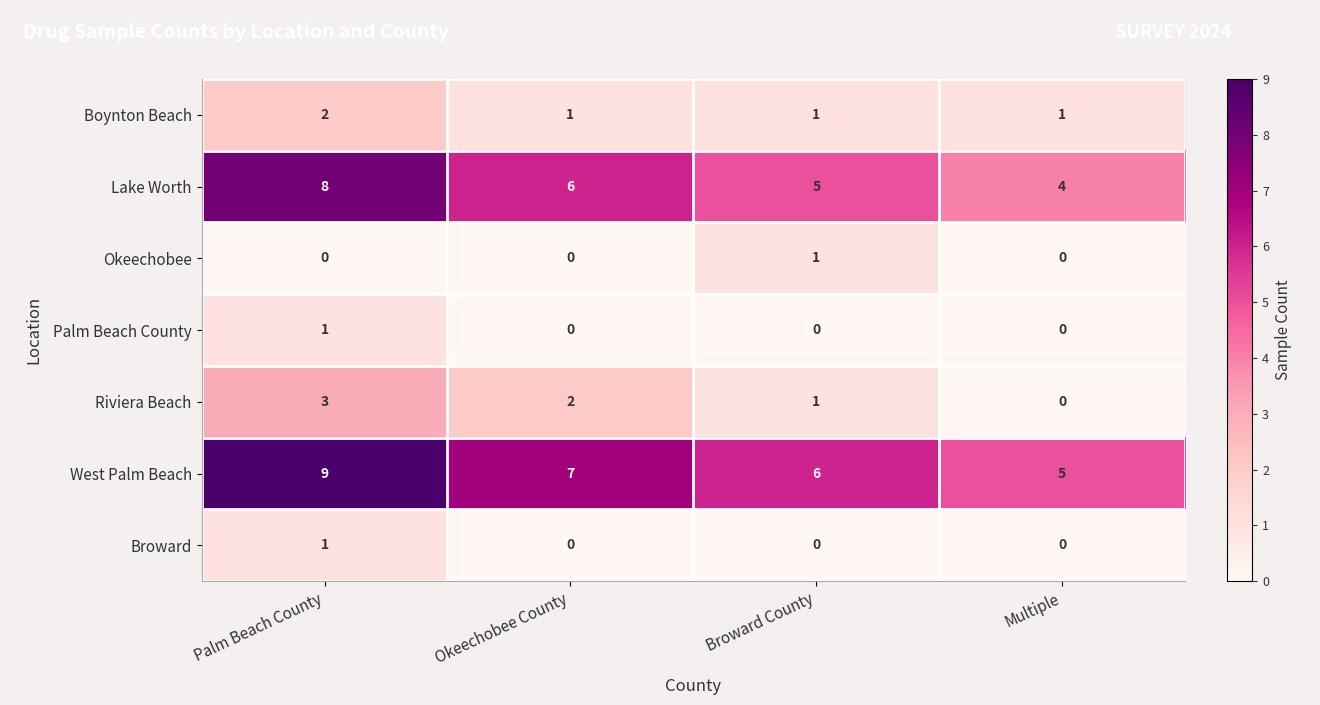

Reading left to right, list all the values displayed in this chart.

Boynton Beach: Palm Beach County=2	Okeechobee County=1	Broward County=1	Multiple=1
Lake Worth: Palm Beach County=8	Okeechobee County=6	Broward County=5	Multiple=4
Okeechobee: Palm Beach County=0	Okeechobee County=0	Broward County=1	Multiple=0
Palm Beach County: Palm Beach County=1	Okeechobee County=0	Broward County=0	Multiple=0
Riviera Beach: Palm Beach County=3	Okeechobee County=2	Broward County=1	Multiple=0
West Palm Beach: Palm Beach County=9	Okeechobee County=7	Broward County=6	Multiple=5
Broward: Palm Beach County=1	Okeechobee County=0	Broward County=0	Multiple=0